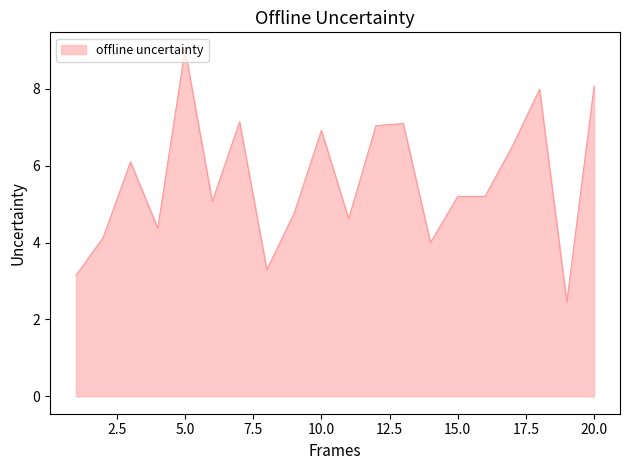

What is the smallest value displayed?

2.5